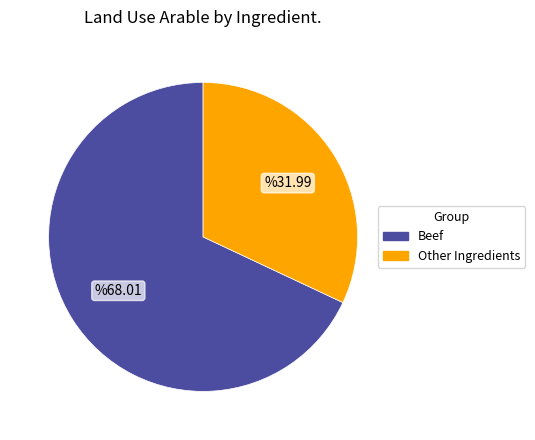

Is there a majority slice in this chart?

Yes